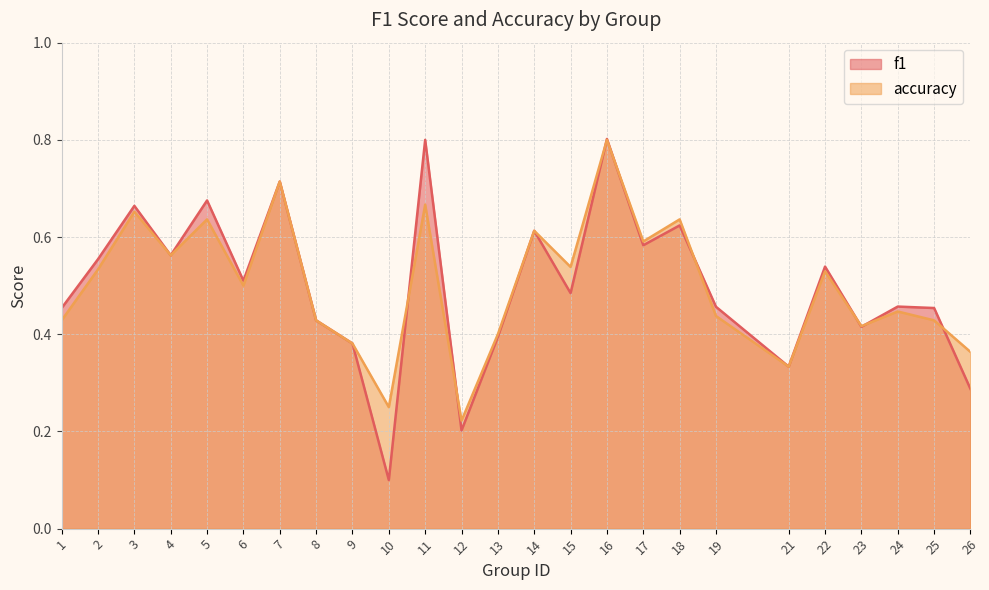

What is the sum of the f1 values at 17 and 5?

1.3